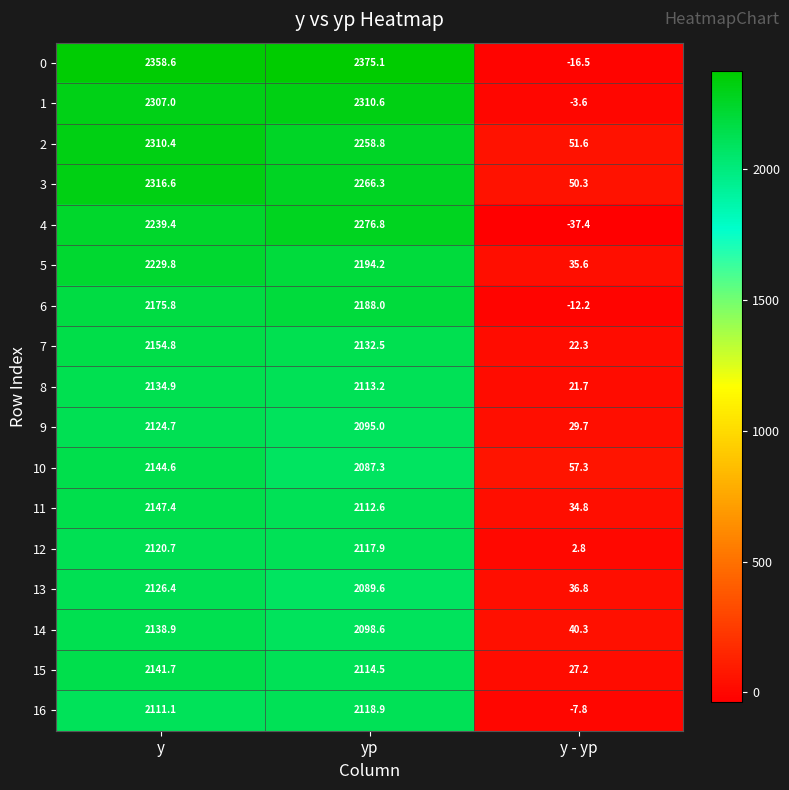

Is the value of 6 at y - yp greater than the value of 13 at yp?

No